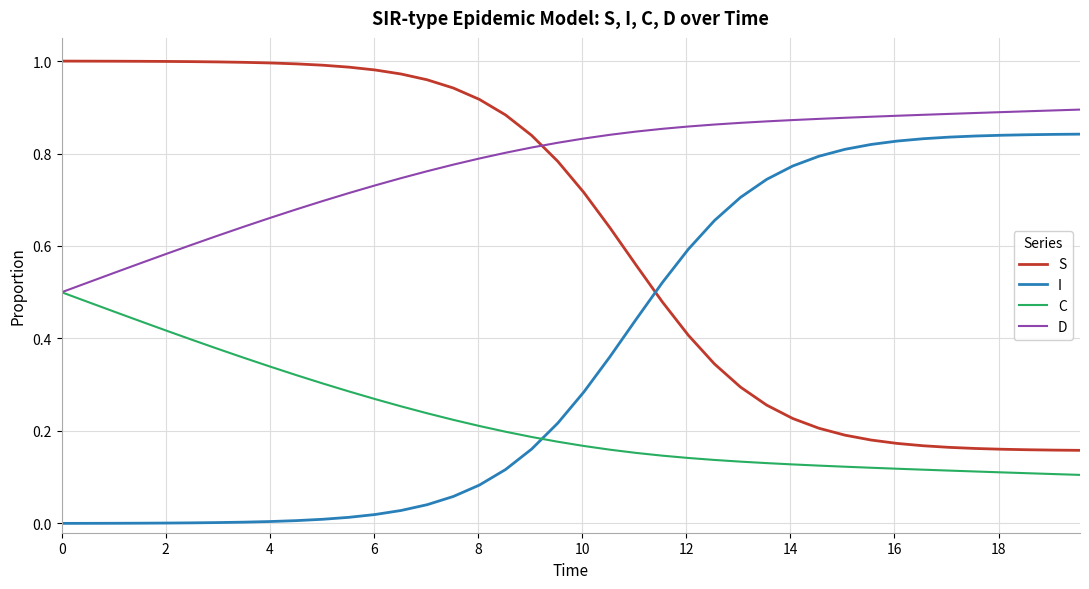

How many intersections are there between S and I?

1